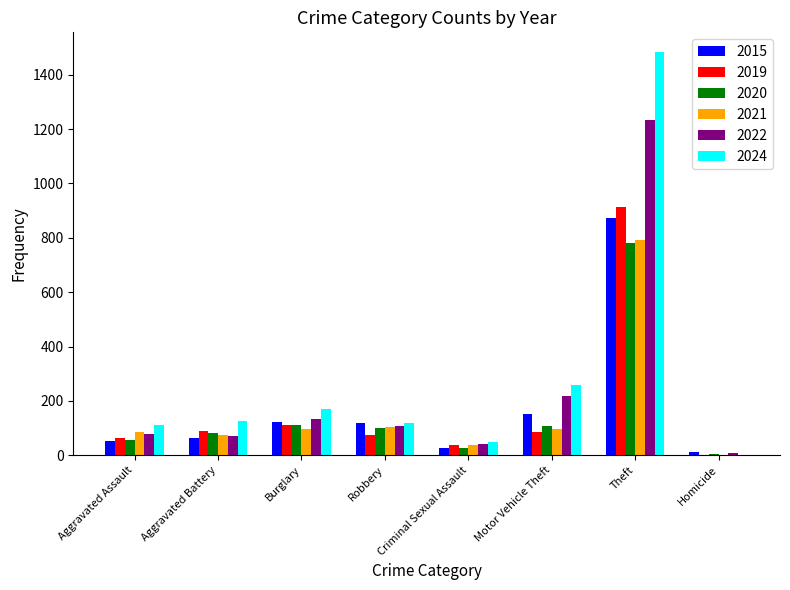

What is the sum of the 2019 values at Aggravated Assault and Motor Vehicle Theft?

149